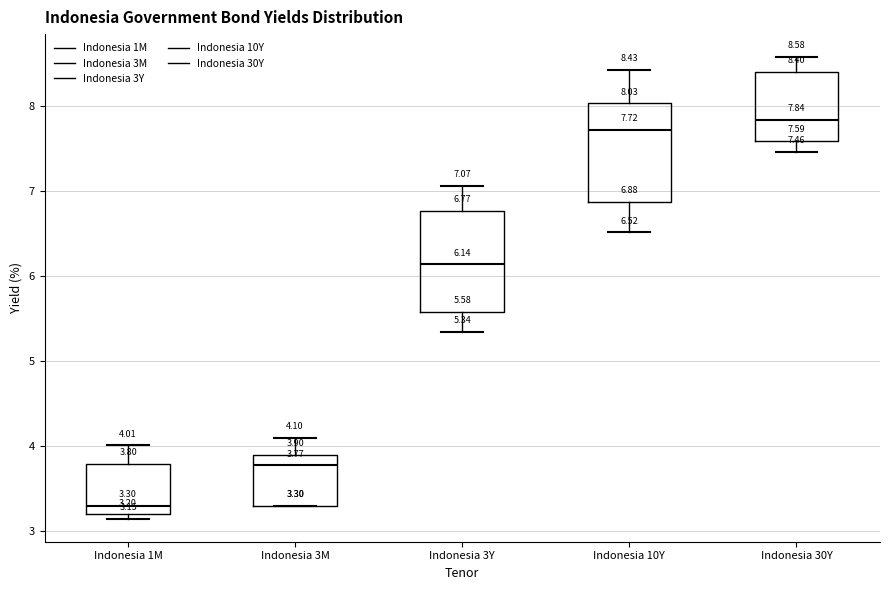

Which box has the highest median line?

Indonesia 30Y